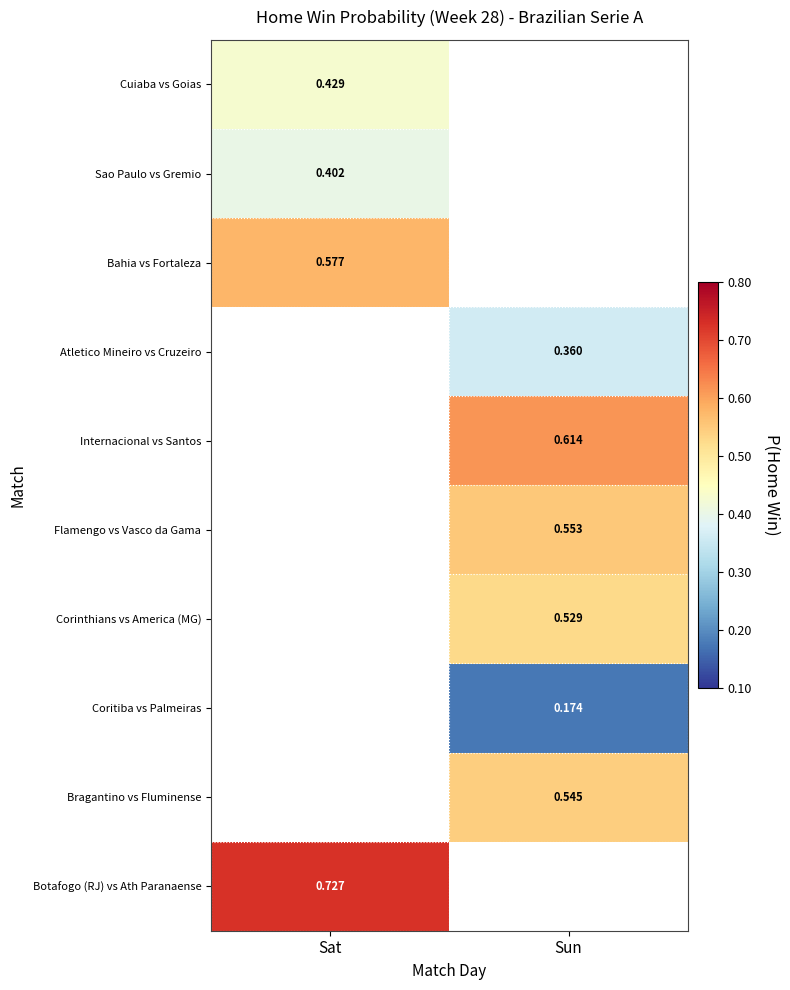

Is it true that Bahia vs Fortaleza equals 0.6 at Sat?

True